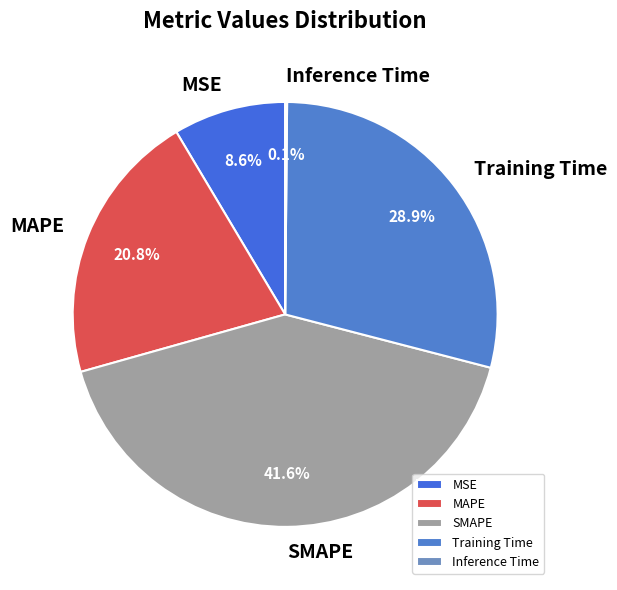

Which category has the biggest portion of the pie?

SMAPE